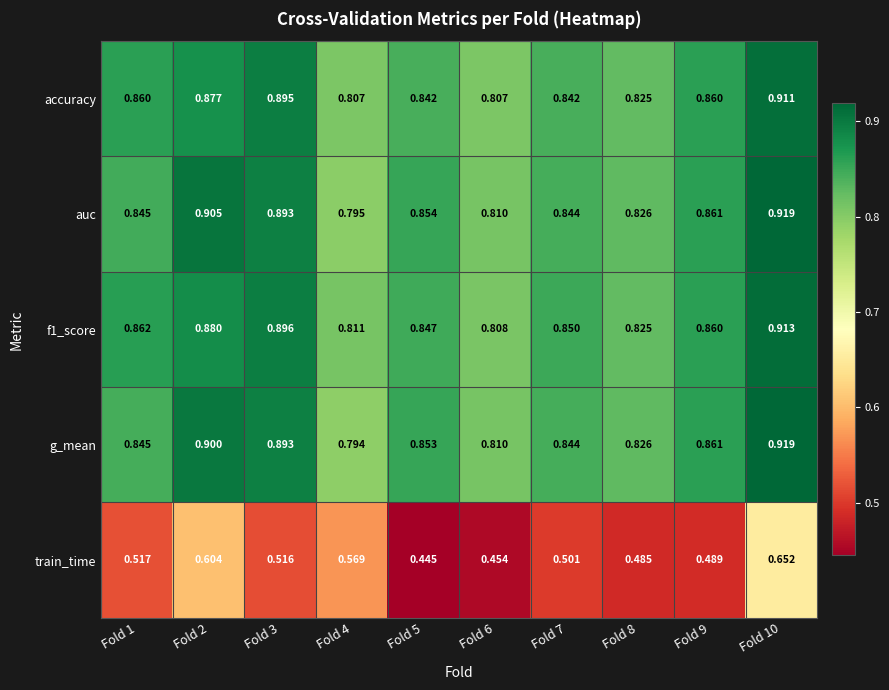

Is the value of auc at Fold 4 greater than the value of train_time at Fold 6?

Yes